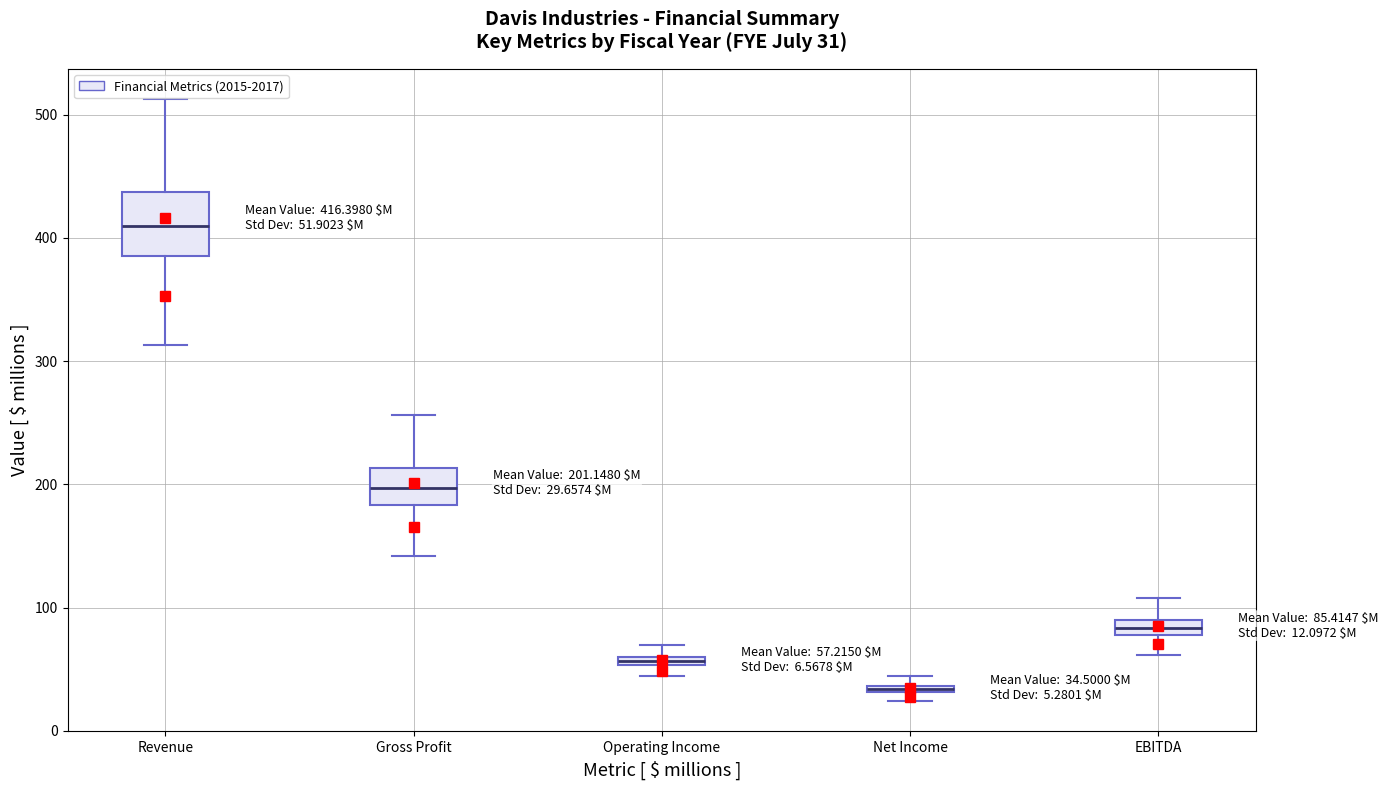

Which box's median line is the highest?

Revenue